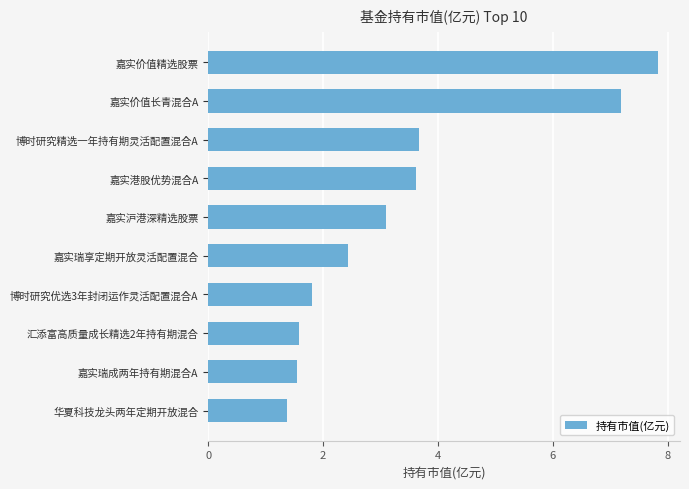

Read the value at 汇添富高质量成长精选2年持有期混合.

1.6